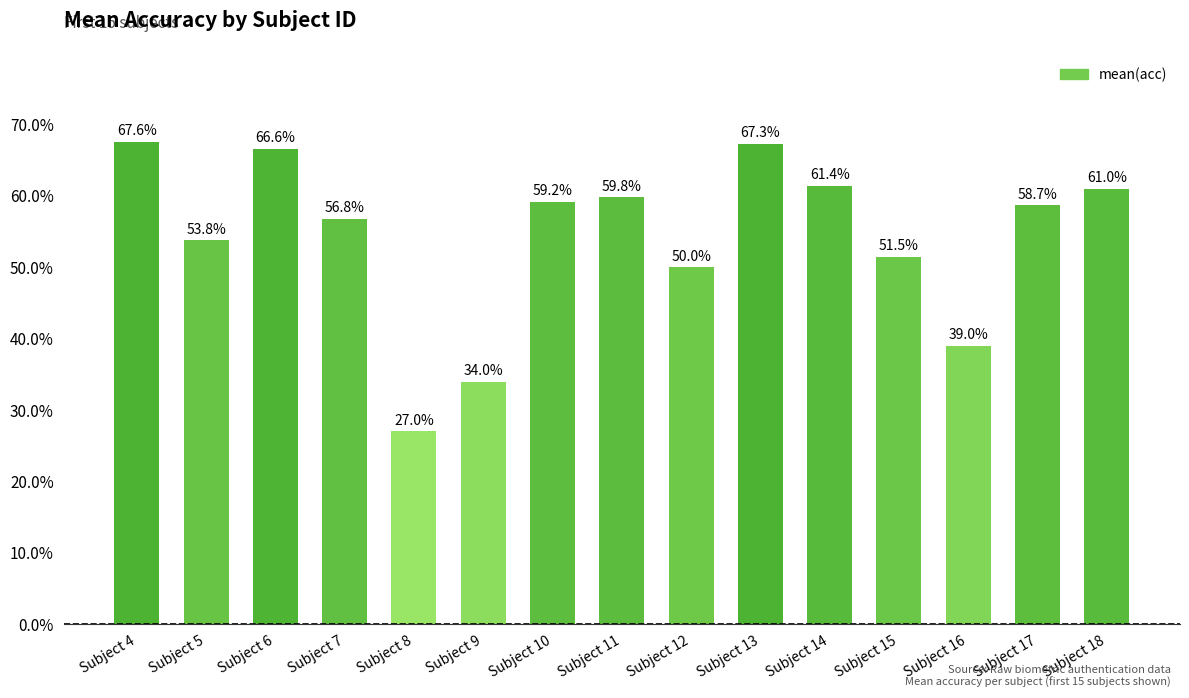

Read the value at Subject 13.

67.3